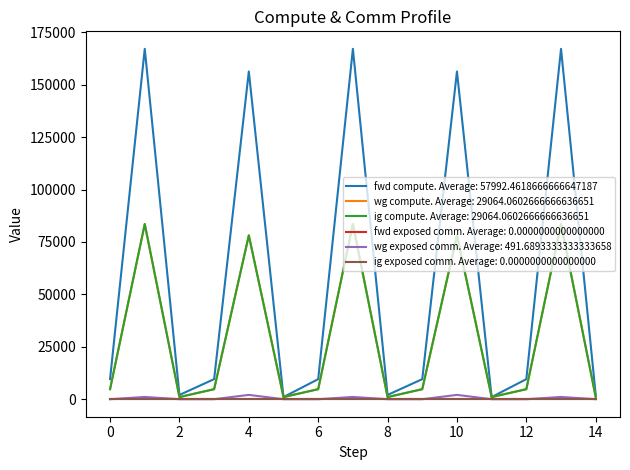

Is this an area chart (filled region under the line)?

No